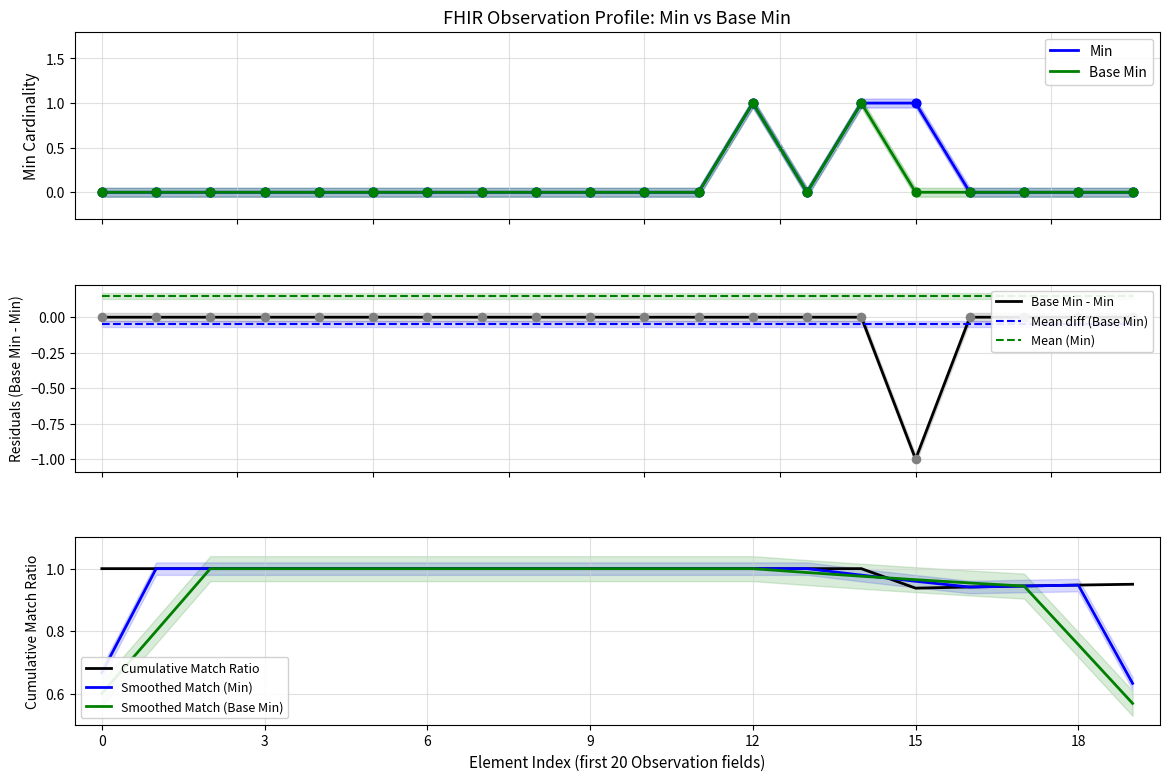

What are all the series names shown in the legend?

Min, Base Min